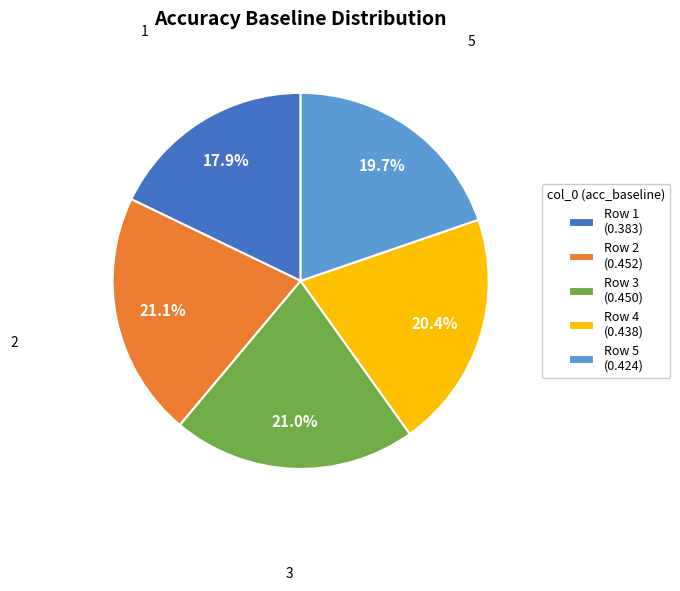

Is there a majority slice in this chart?

No